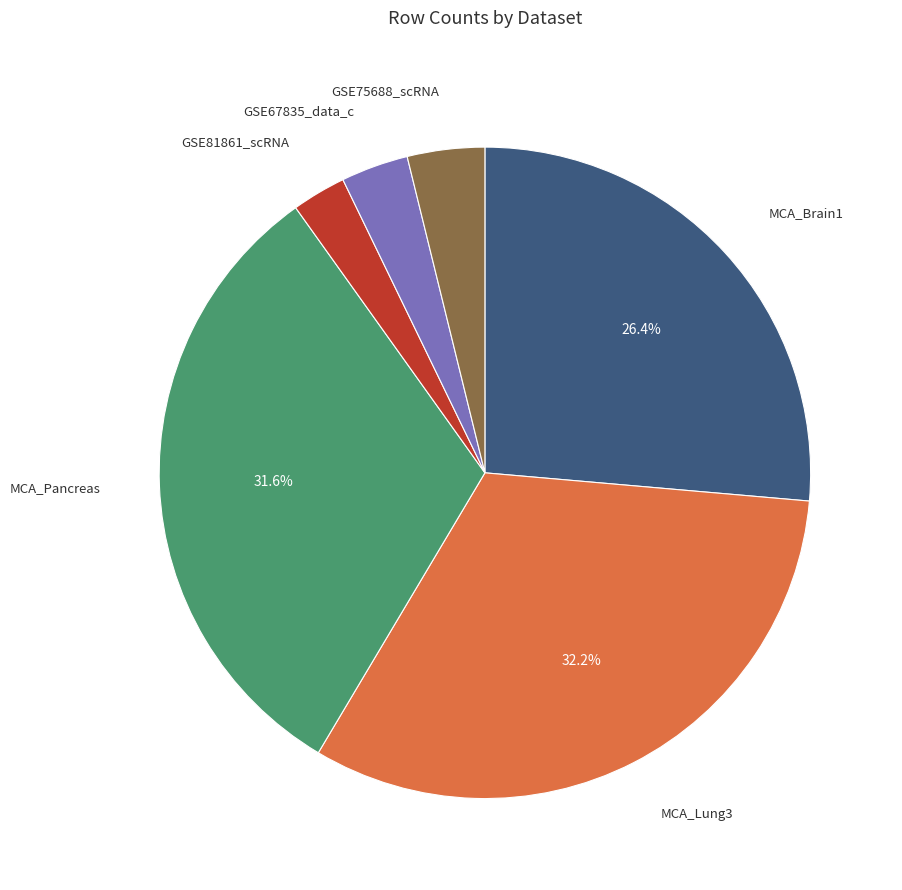

Is there a majority slice in this chart?

No